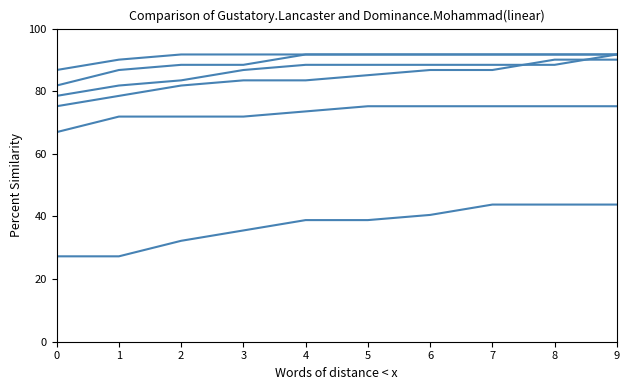

Is this an area chart (filled region under the line)?

No